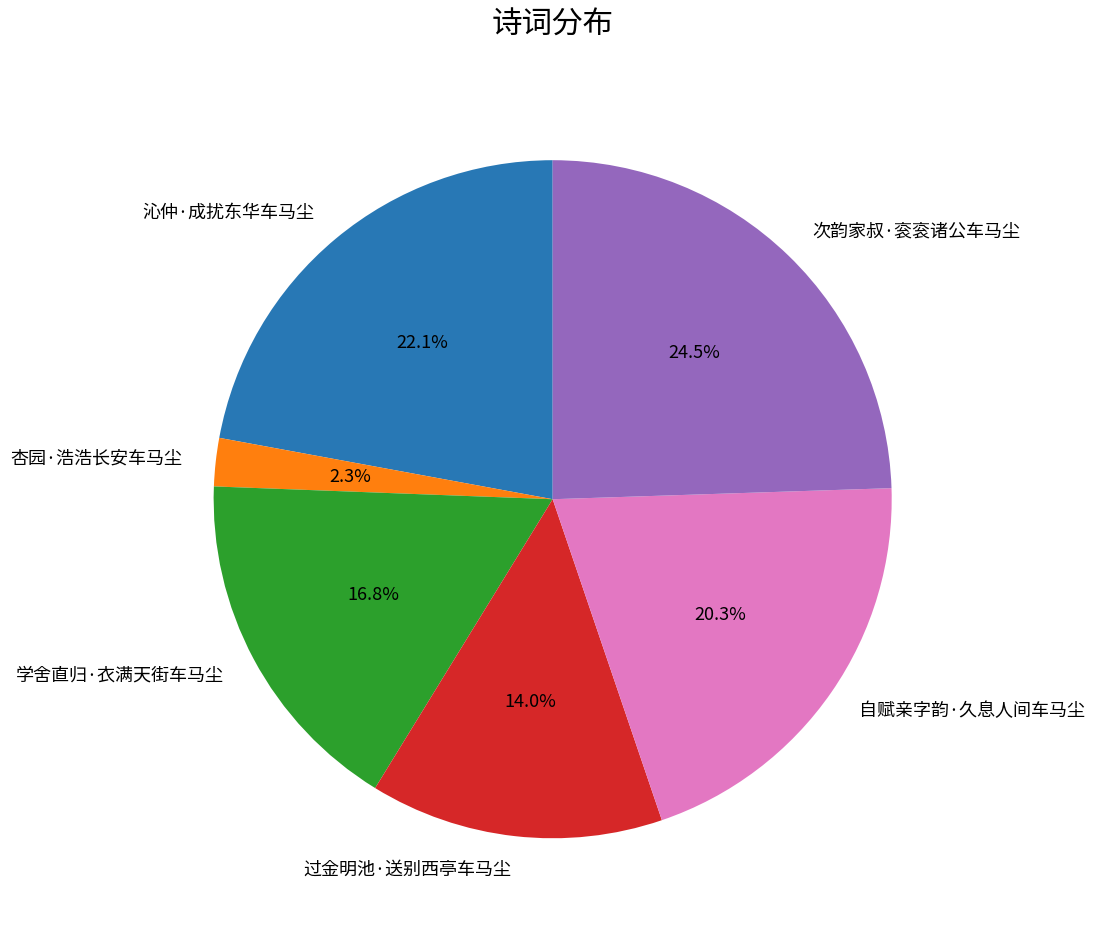

To the nearest percent, what percentage of the pie is 自赋亲字韵·久息人间车马尘?

20%